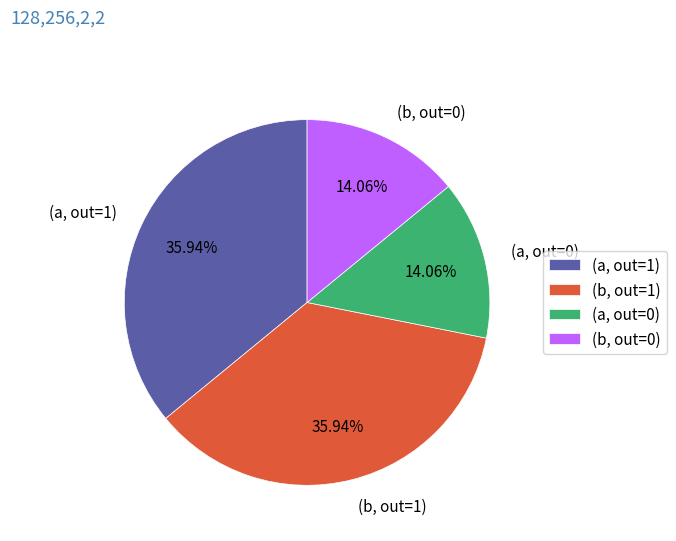

Does (a, out=1) account for over 50% of the chart?

No